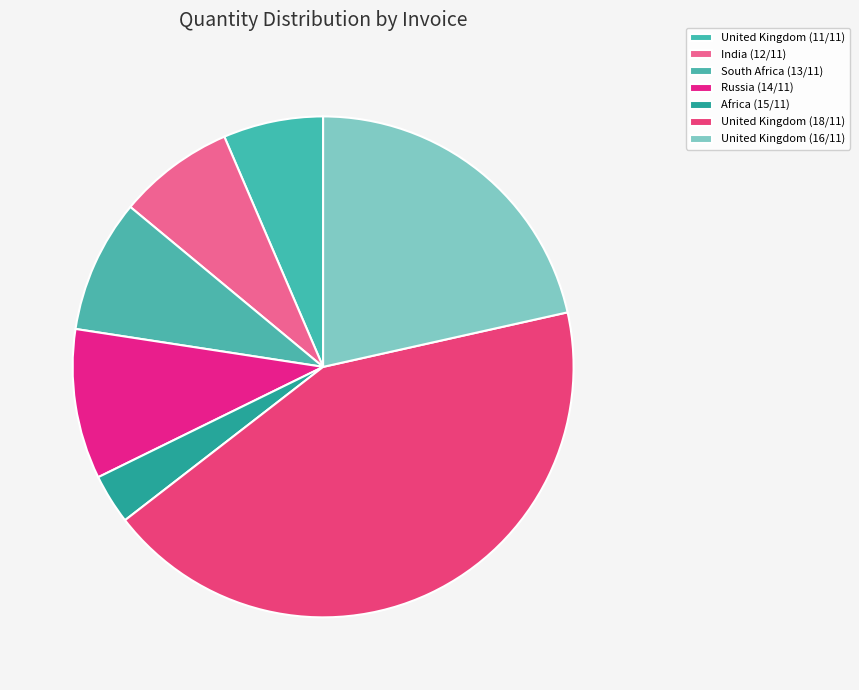

Does Africa (15/11) account for over 50% of the chart?

No